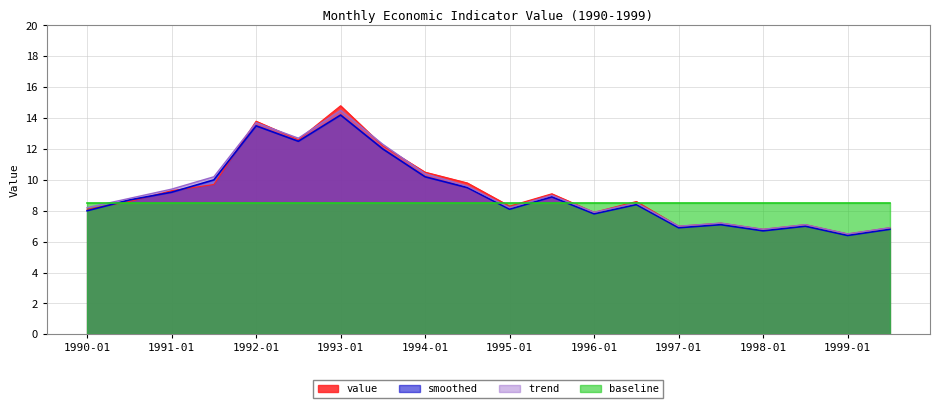

What is the sum of the trend values at 1994-07 and 1993-01?

24.1